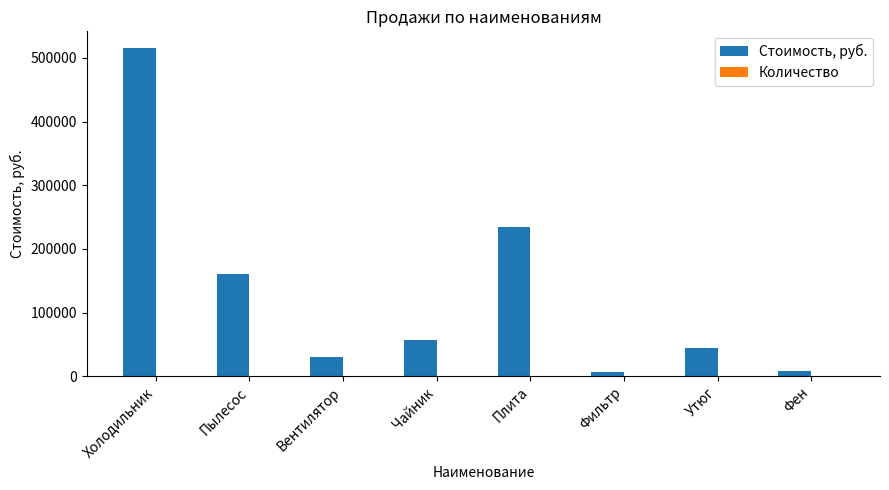

What is the maximum value for Стоимость, руб.?

516000